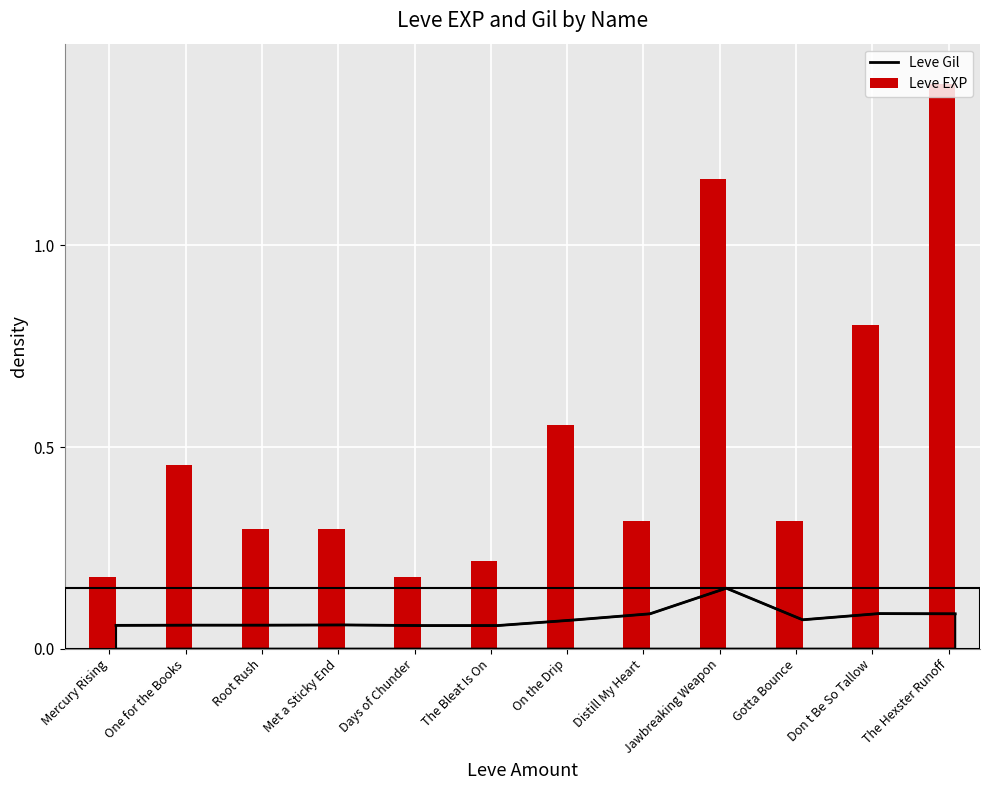

List the labels in order of Leve Gil value, largest first.

Jawbreaking Weapon, Don t Be So Tallow, Distill My Heart, The Hexster Runoff, Gotta Bounce, On the Drip, Met a Sticky End, One for the Books, Root Rush, Mercury Rising, Days of Chunder, The Bleat Is On